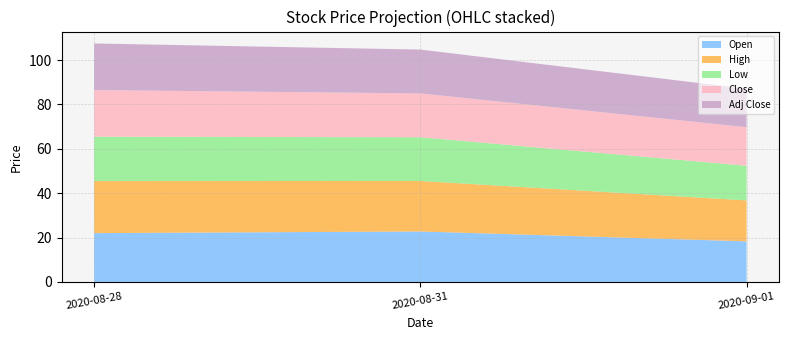

Reading left to right, extract all data points from this chart.

Open: 2020-08-28=22.0	2020-08-31=22.8	2020-09-01=18.3
High: 2020-08-28=23.5	2020-08-31=22.8	2020-09-01=18.5
Low: 2020-08-28=20.0	2020-08-31=19.7	2020-09-01=15.6
Close: 2020-08-28=21.0	2020-08-31=19.8	2020-09-01=17.4
Adj Close: 2020-08-28=21.0	2020-08-31=19.8	2020-09-01=17.4